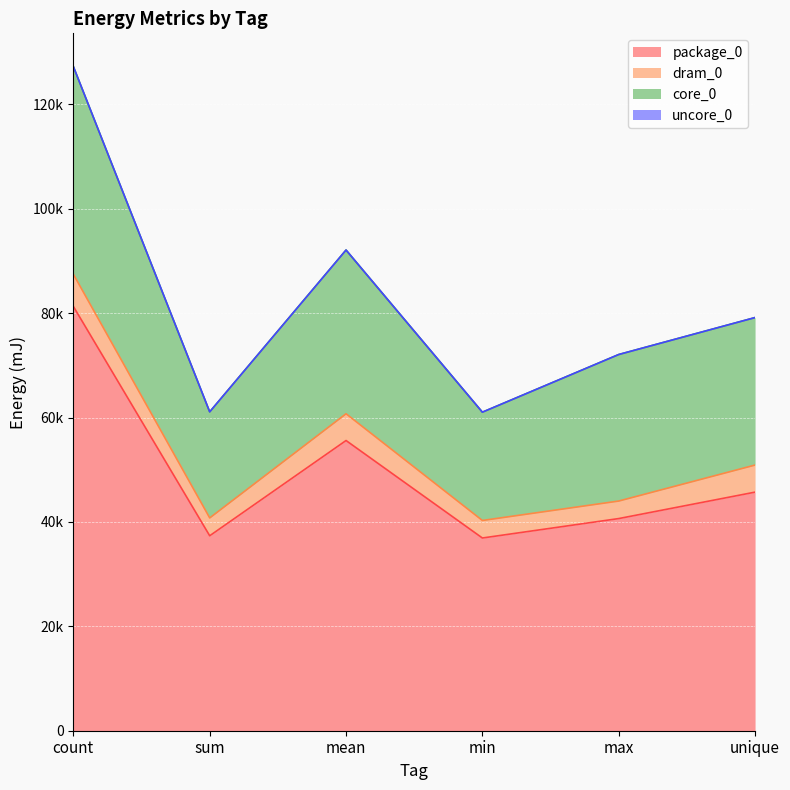

List the series in order of their peak value, lowest first.

uncore_0, dram_0, core_0, package_0